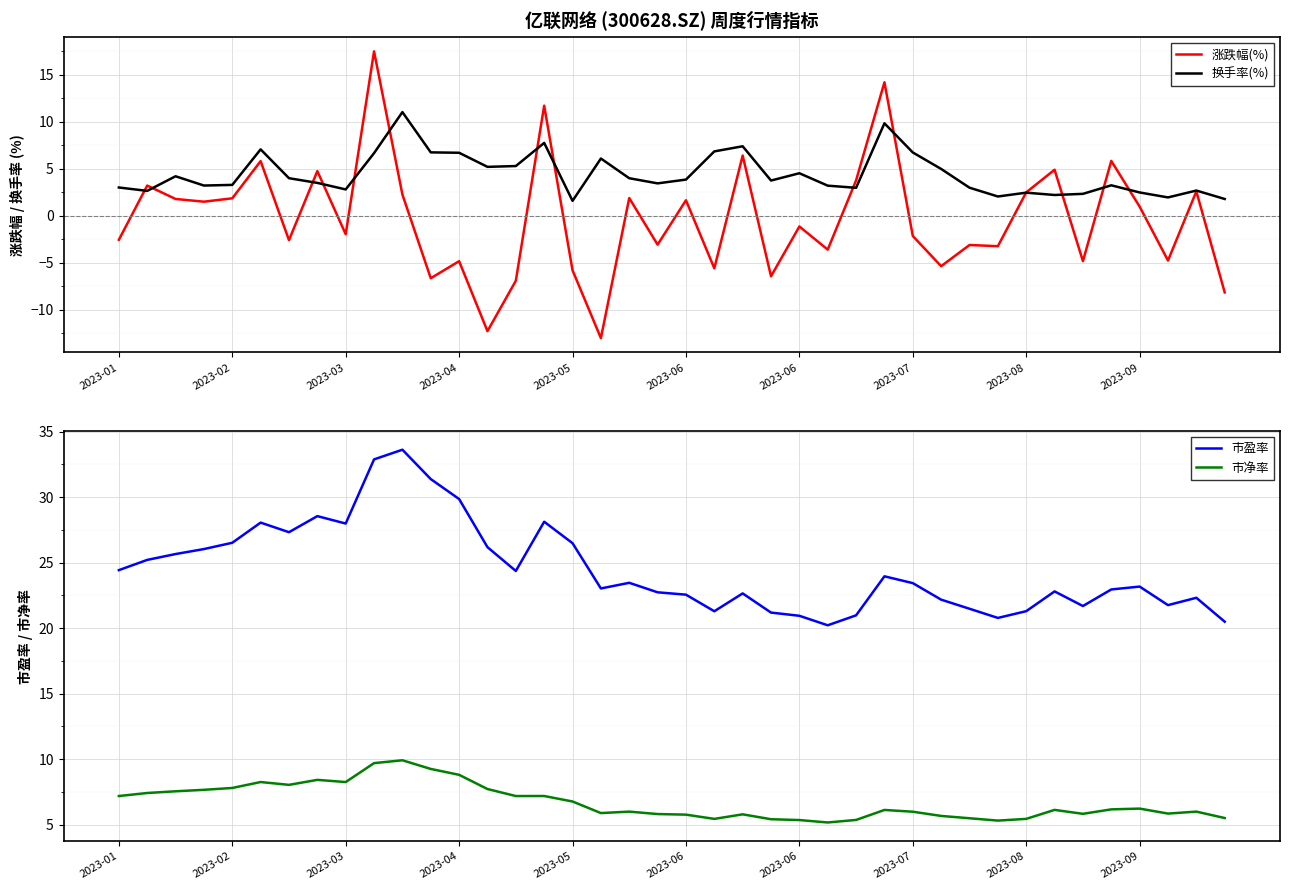

What is the spread (max minus min) of values at 2023-07?

25.1